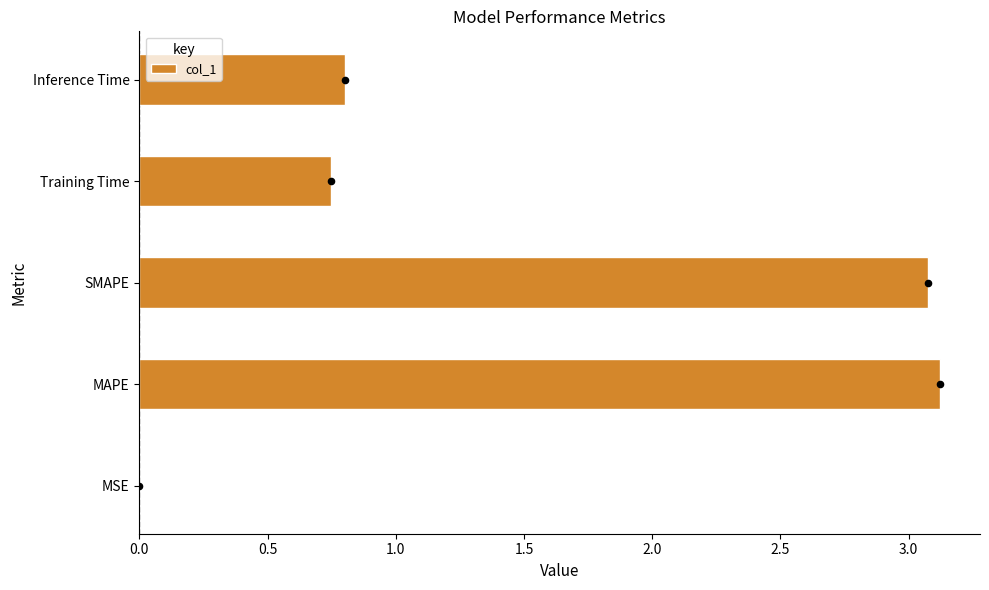

The col_1 series shows 1.2 at Training Time. True or false?

False